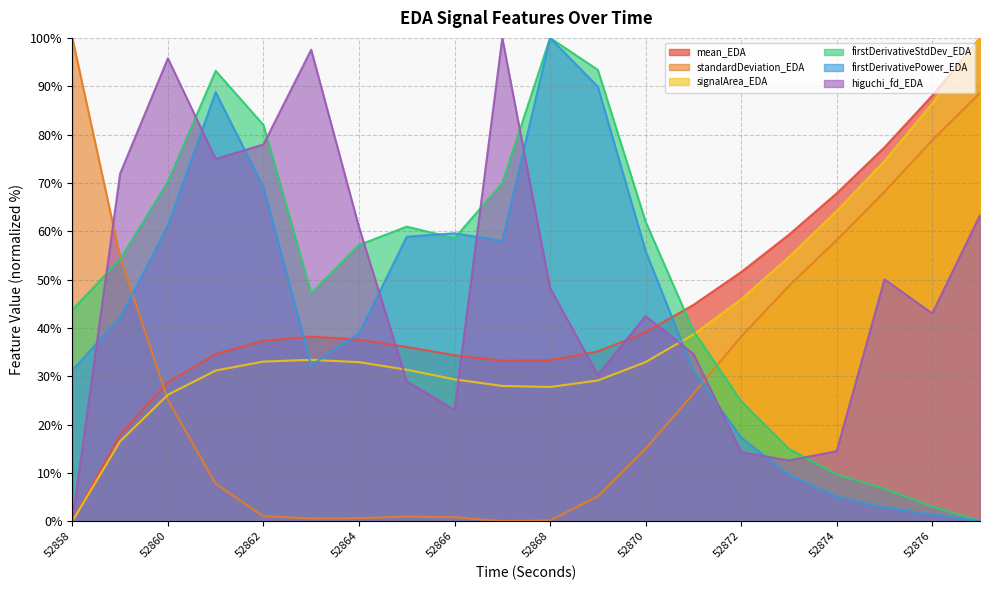

Which label corresponds to the largest value in the chart?

52877